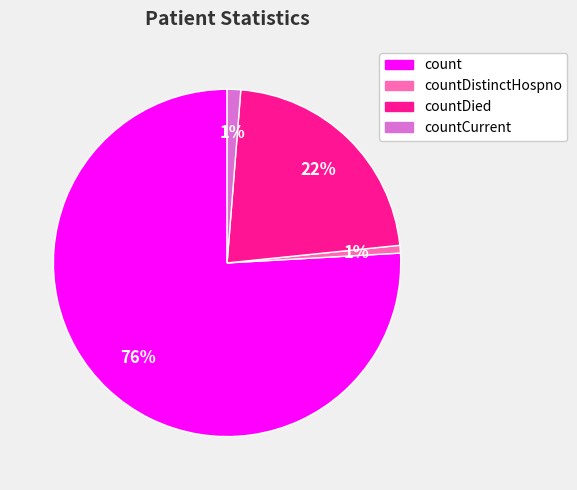

Count the number of slices in the pie.

4